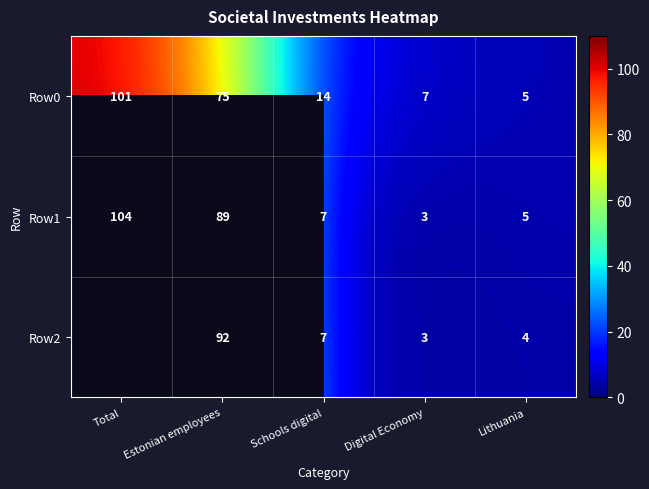

What is the maximum value shown in the chart?

104.0